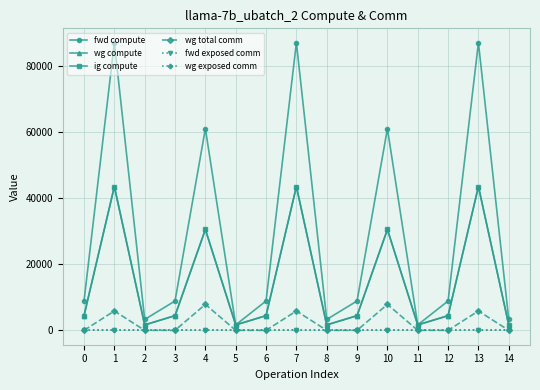

True or false: ig compute has more than 1 points higher than both neighbors.

True